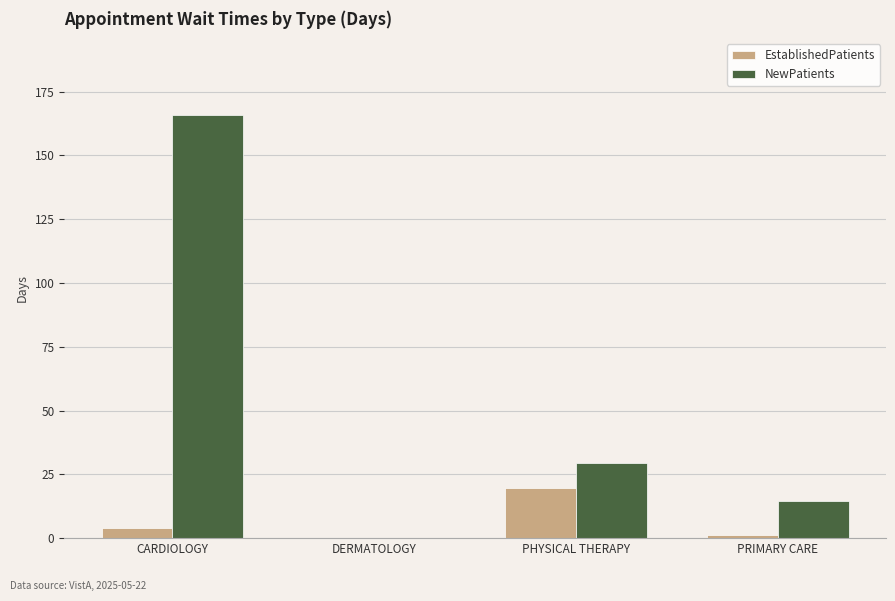

How many groups of bars are there?

4